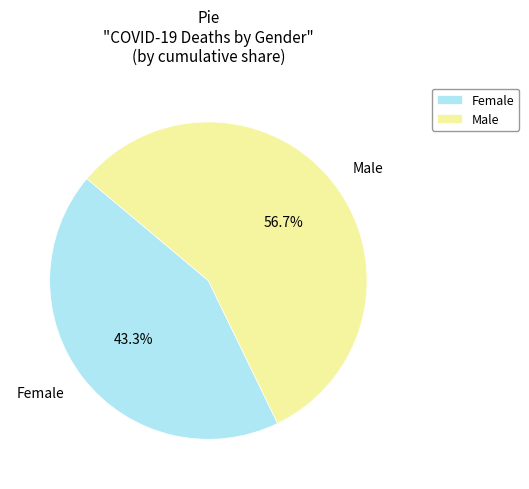

Which category has the smallest portion of the pie?

Female